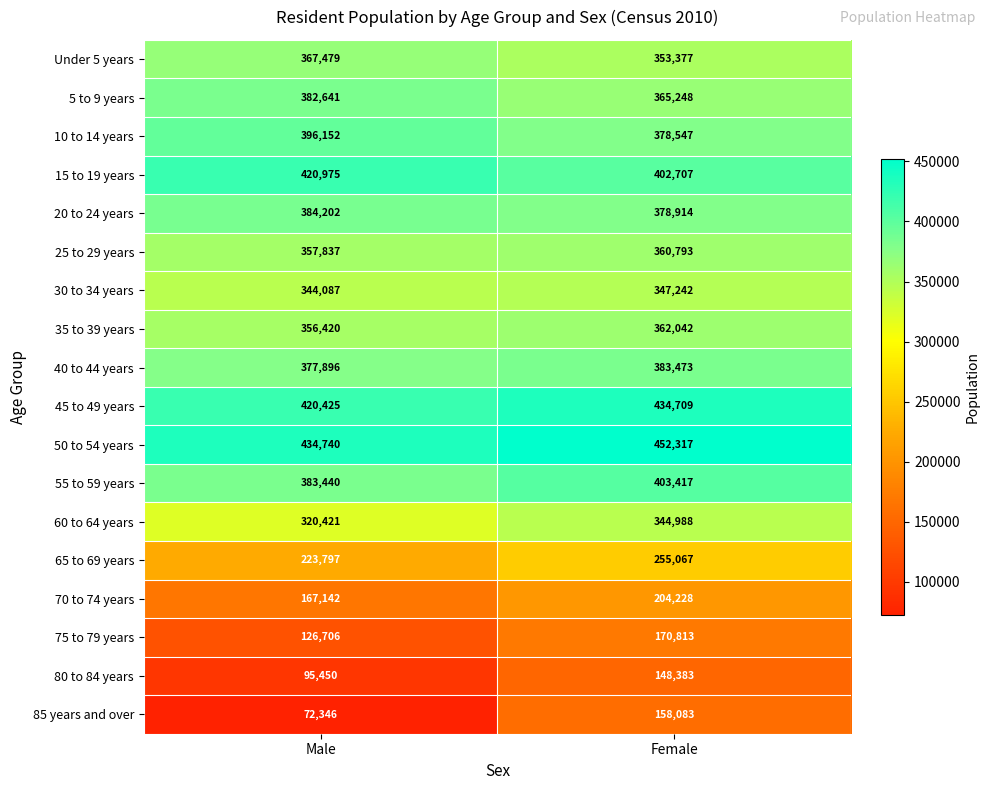

At which category is the sum across all series the highest?

Female